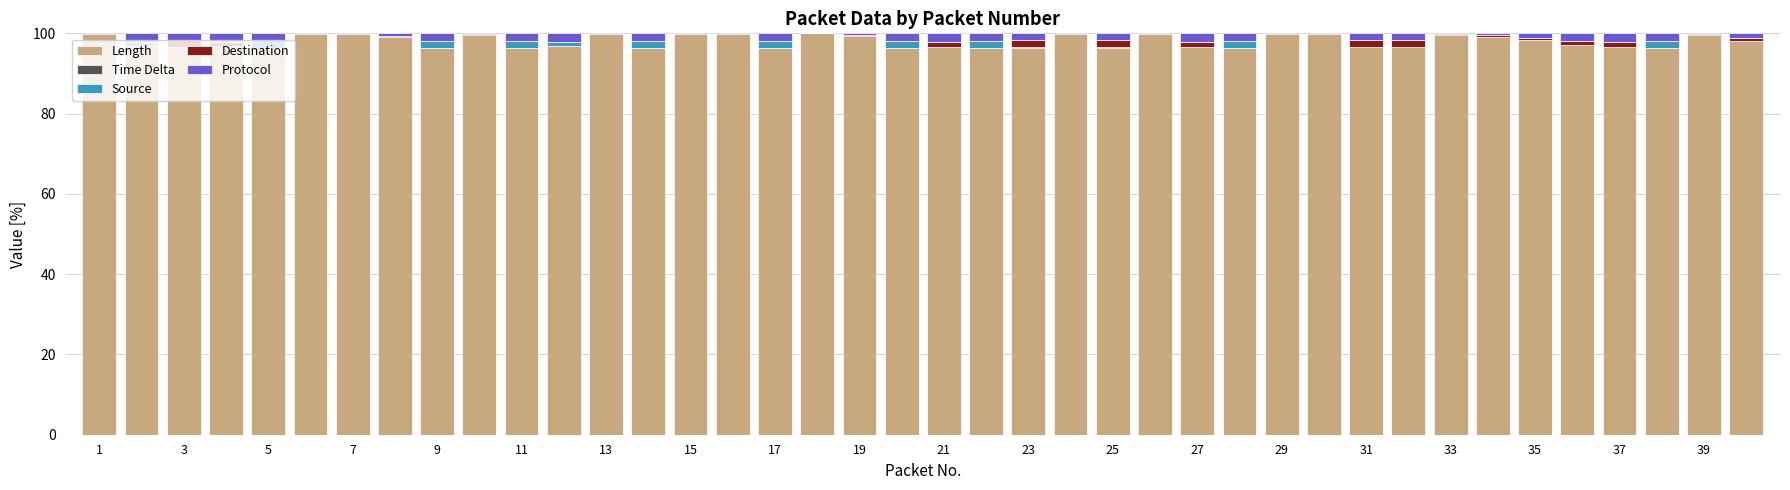

What is the maximum value for Length?

100.0